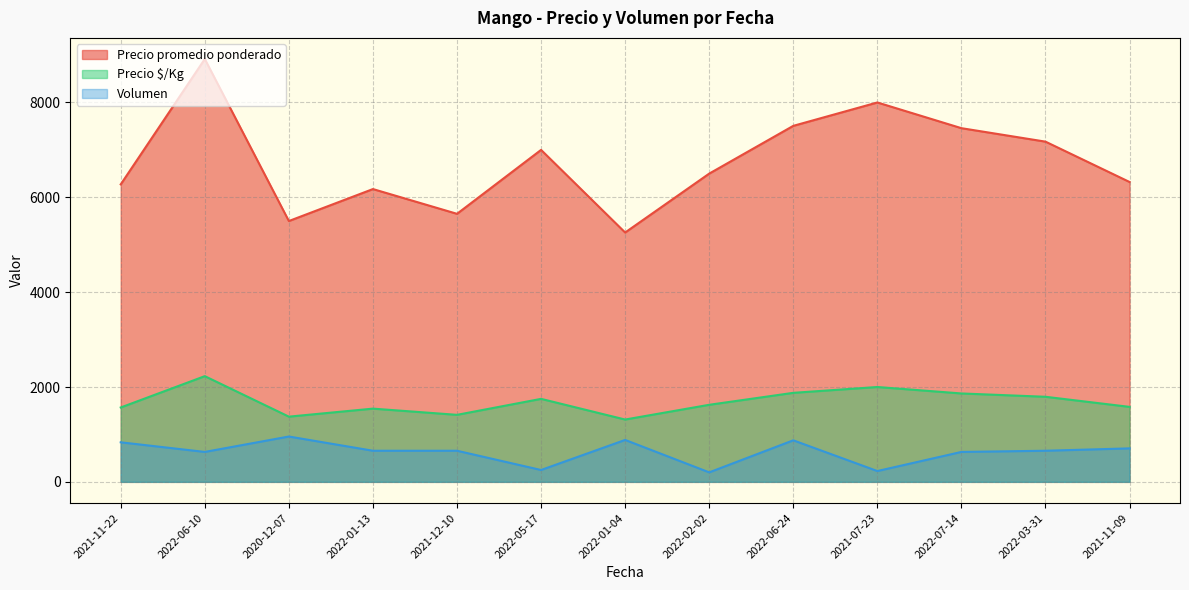

Which series has the largest range (max minus min)?

Precio promedio ponderado